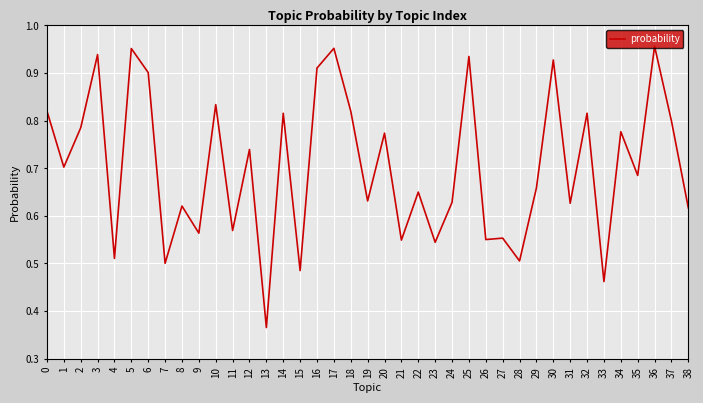

Which category has the lowest value across all series?

13